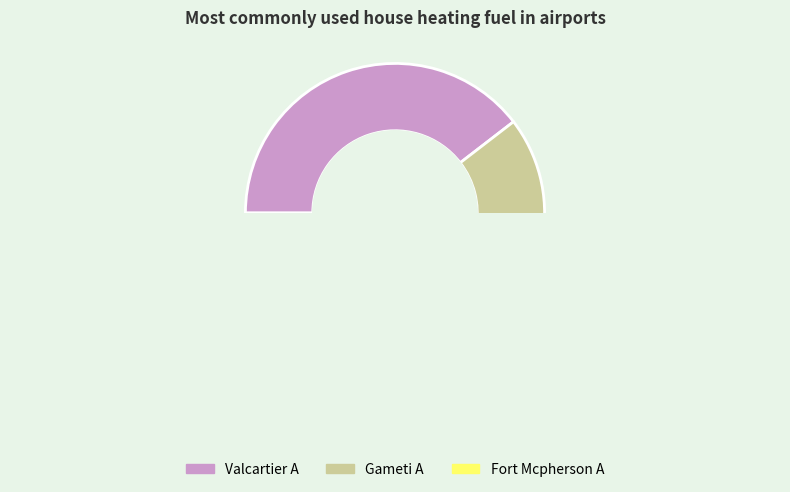

What is the smallest slice in the pie chart?

Fort Mcpherson A